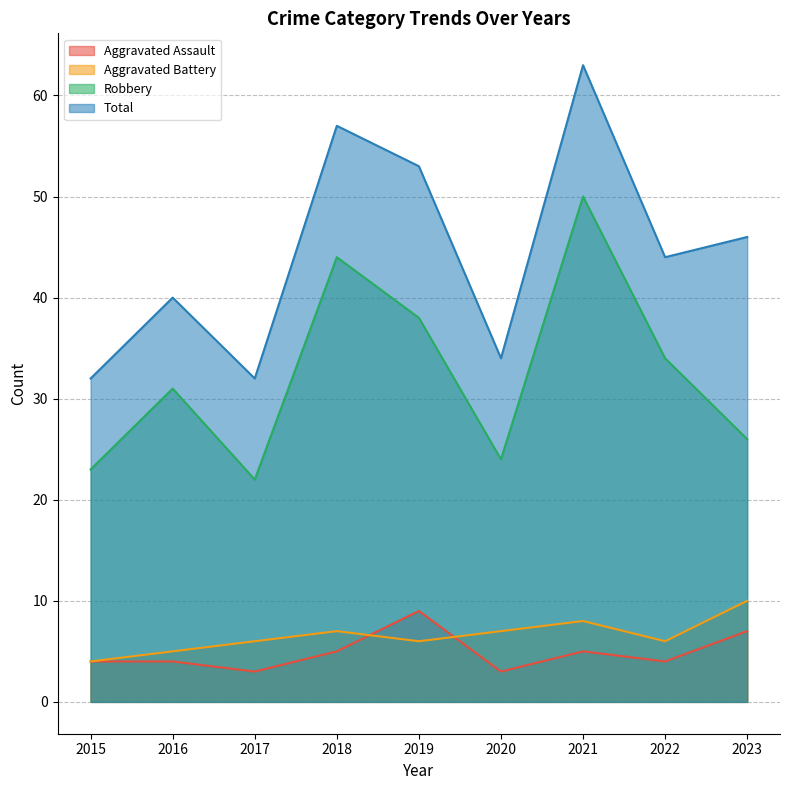

Where is Aggravated Assault nearest to the value 6?

2018